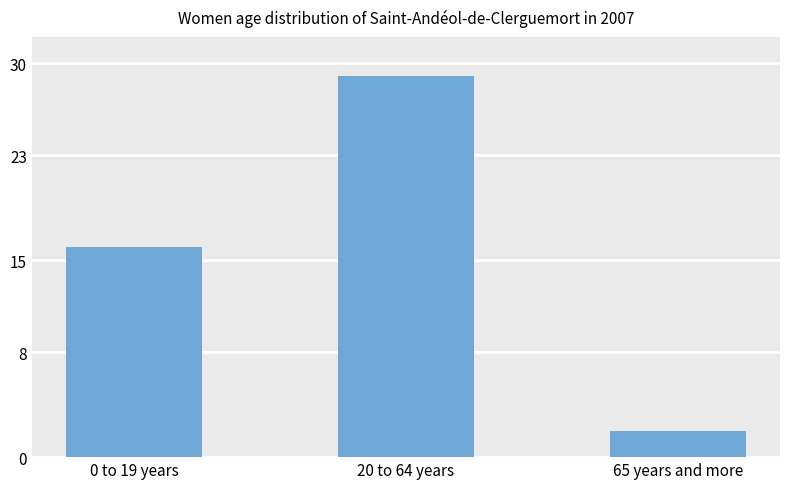

What is the greatest value displayed?

29